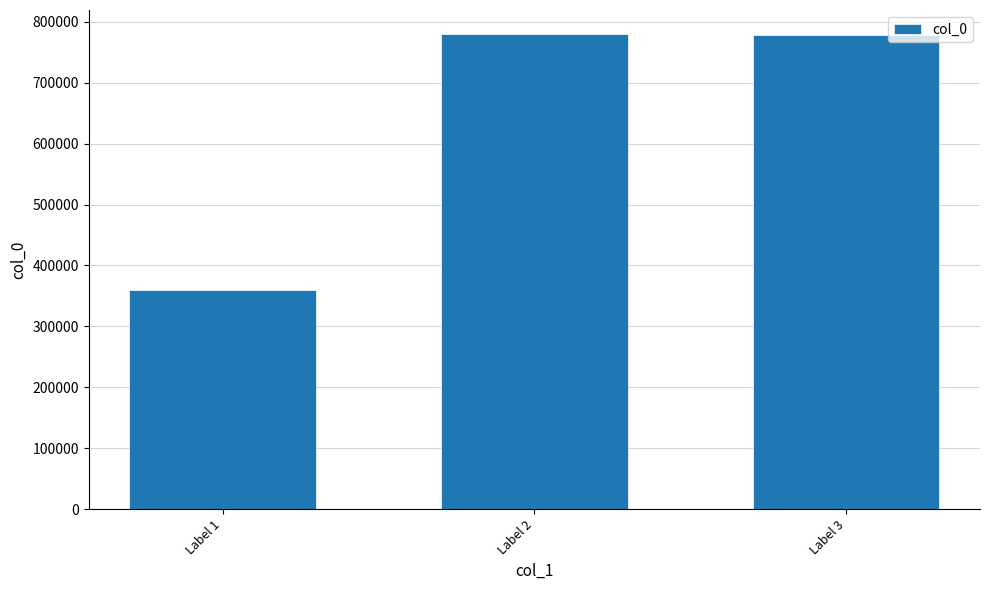

Is it true that the value at Label 3 is 779057?

True